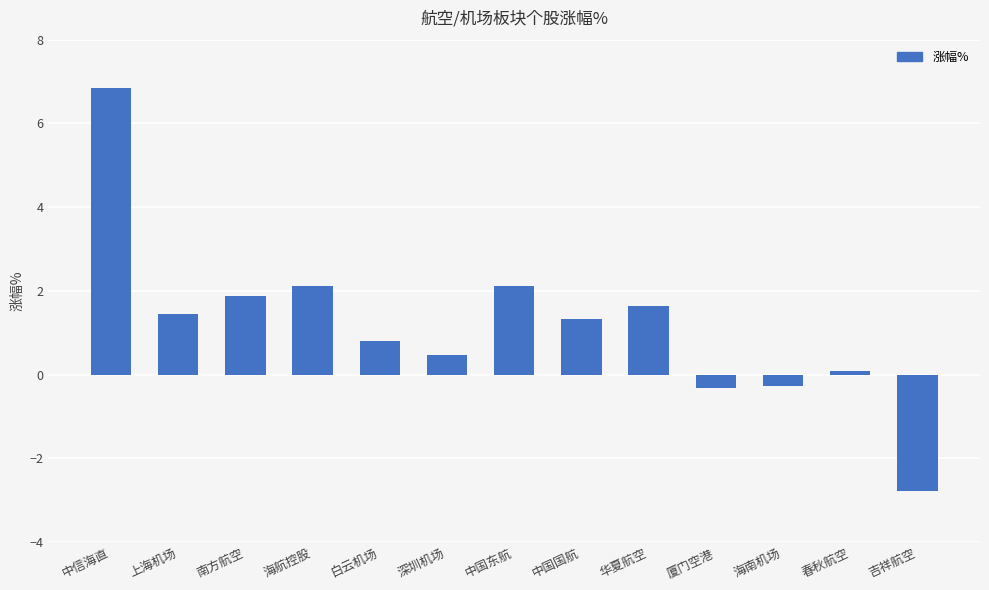

Reading left to right, transcribe all the data shown in this chart.

中信海直=6.8	上海机场=1.5	南方航空=1.9	海航控股=2.1	白云机场=0.8	深圳机场=0.5	中国东航=2.1	中国国航=1.3	华夏航空=1.6	厦门空港=-0.3	海南机场=-0.3	春秋航空=0.1	吉祥航空=-2.8